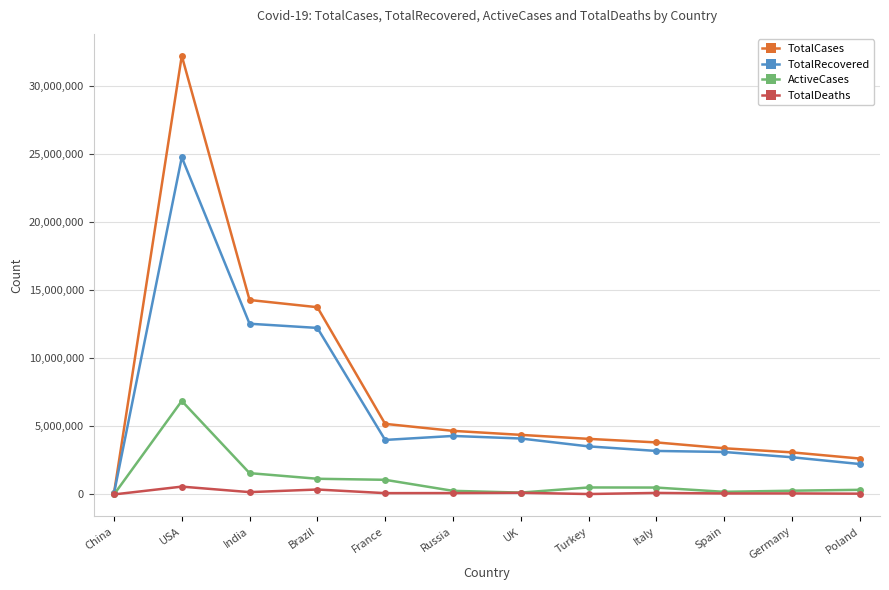

What is the label of the 1st point from the right?

Poland